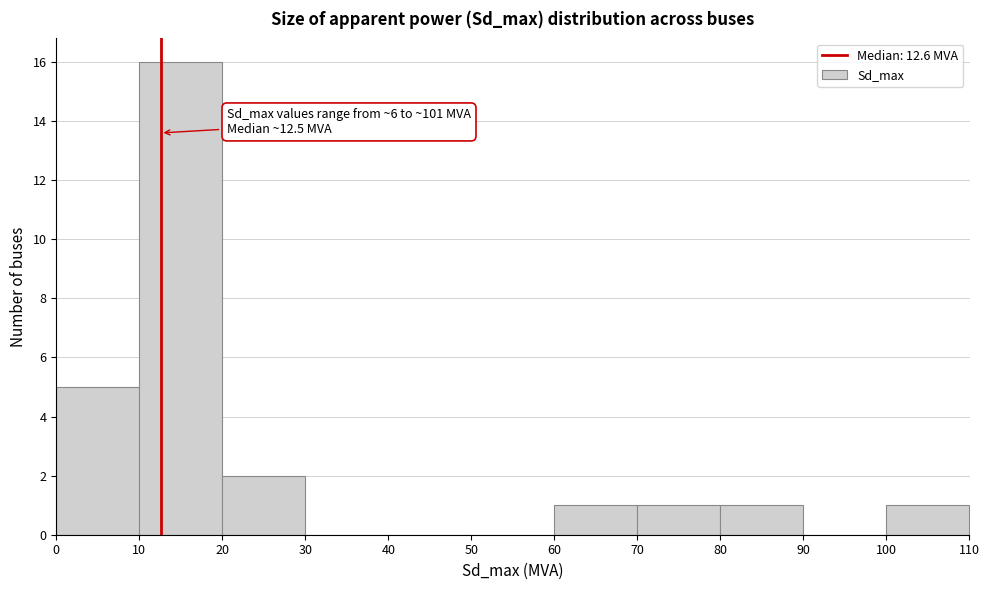

Over which range of the x-axis is the bar tallest?

10 to 20